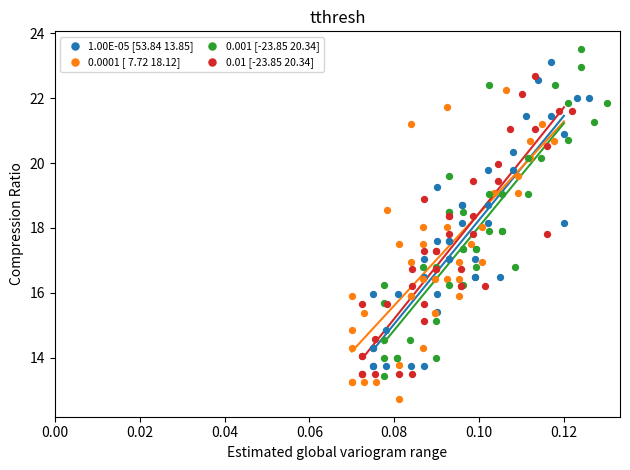

Which series has the largest Y range (max minus min)?

0.001 [-23.85 20.34]